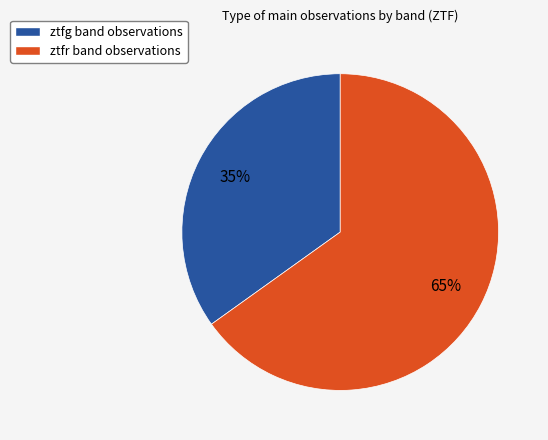

To the nearest percent, what is the combined percentage of ztfg and ztfr?

100%